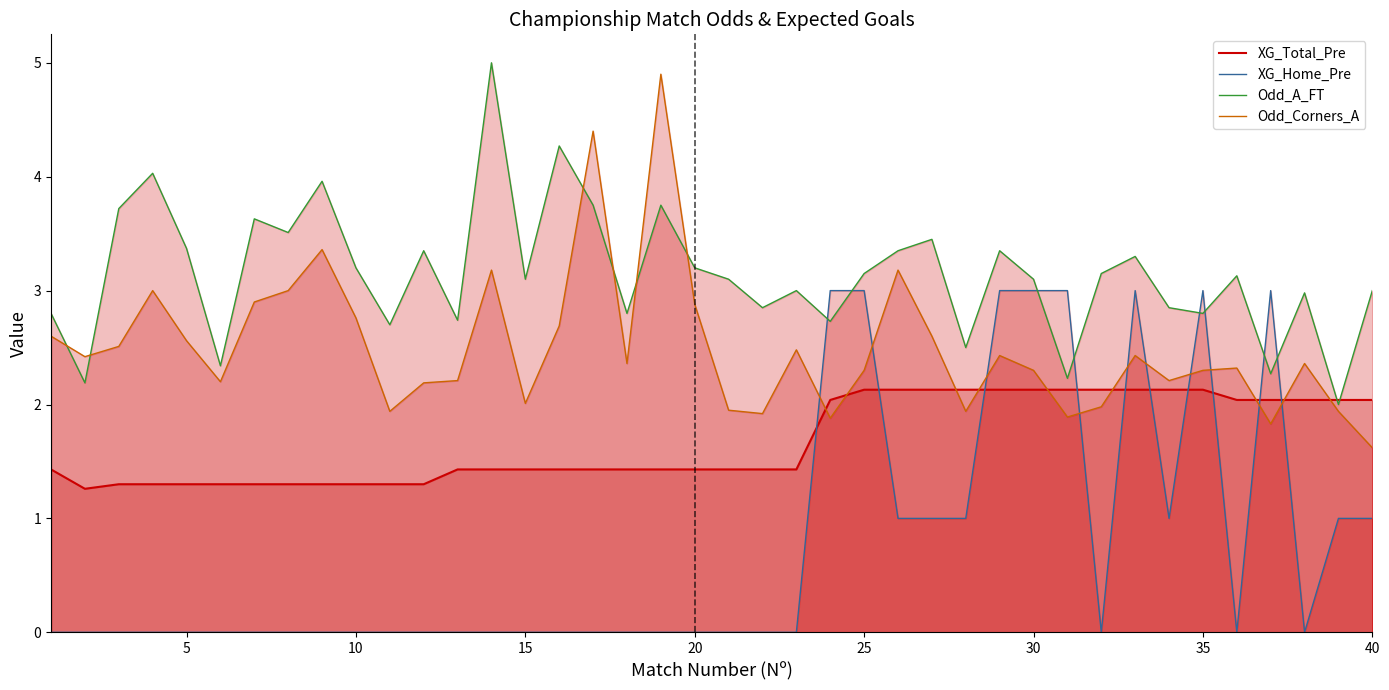

Which series has the largest range (max minus min)?

Odd_Corners_A